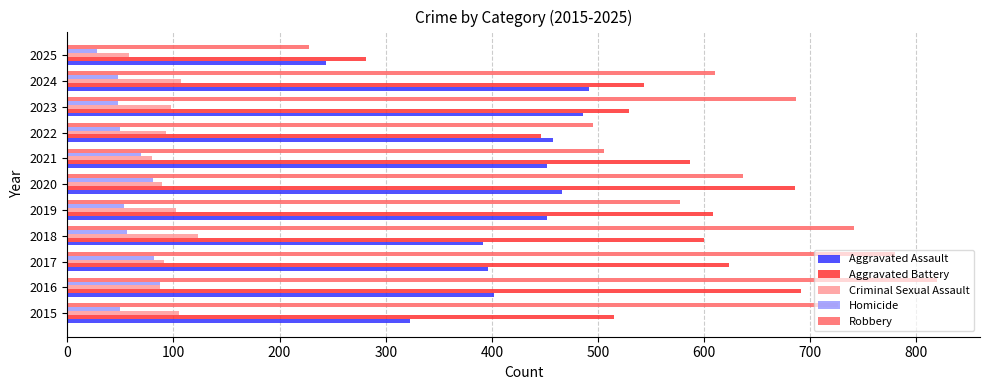

How many data points does each series have?

11